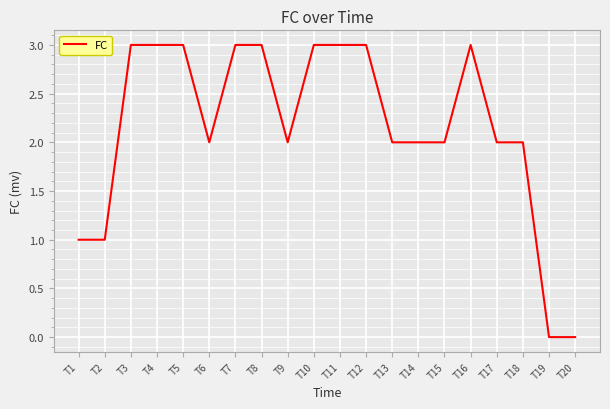

What is the difference between the maximum and minimum values?

3